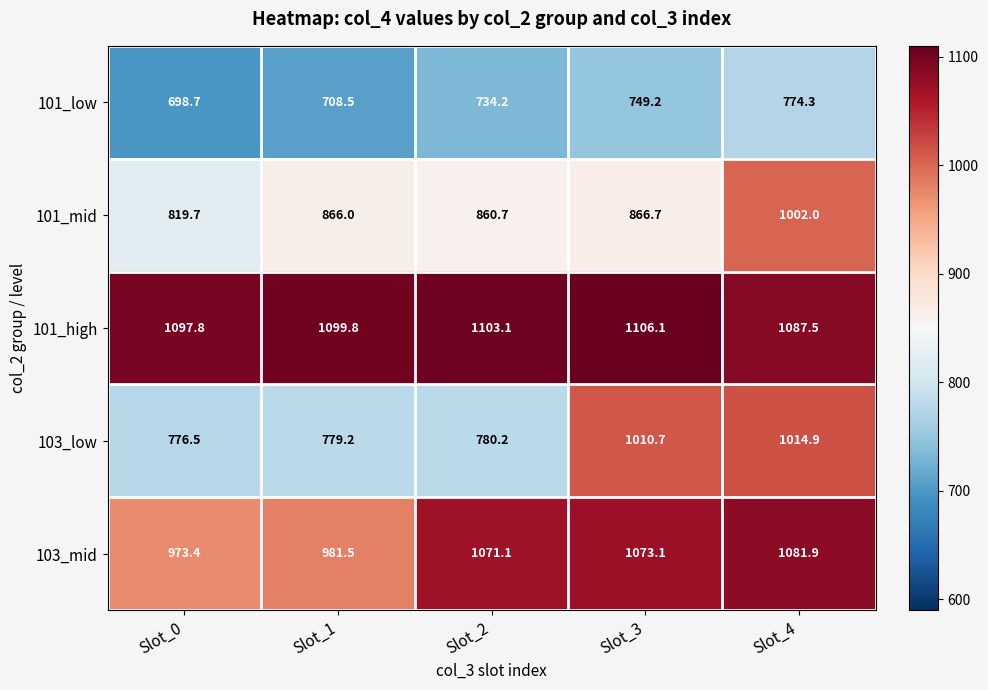

How many data points does each series have?

5